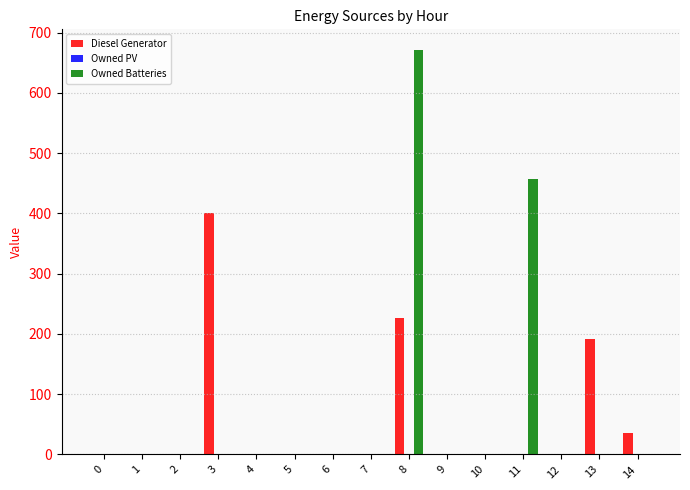

Reading right to left, extract all data points from this chart.

Diesel Generator: 14=35	13=191	12=0	11=0	10=0	9=0	8=227	7=0	6=0	5=0	4=0	3=400	2=0	1=0	0=0
Owned Batteries: 14=0	13=0	12=0	11=457	10=0	9=0	8=672	7=0	6=0	5=0	4=0	3=0	2=0	1=0	0=0